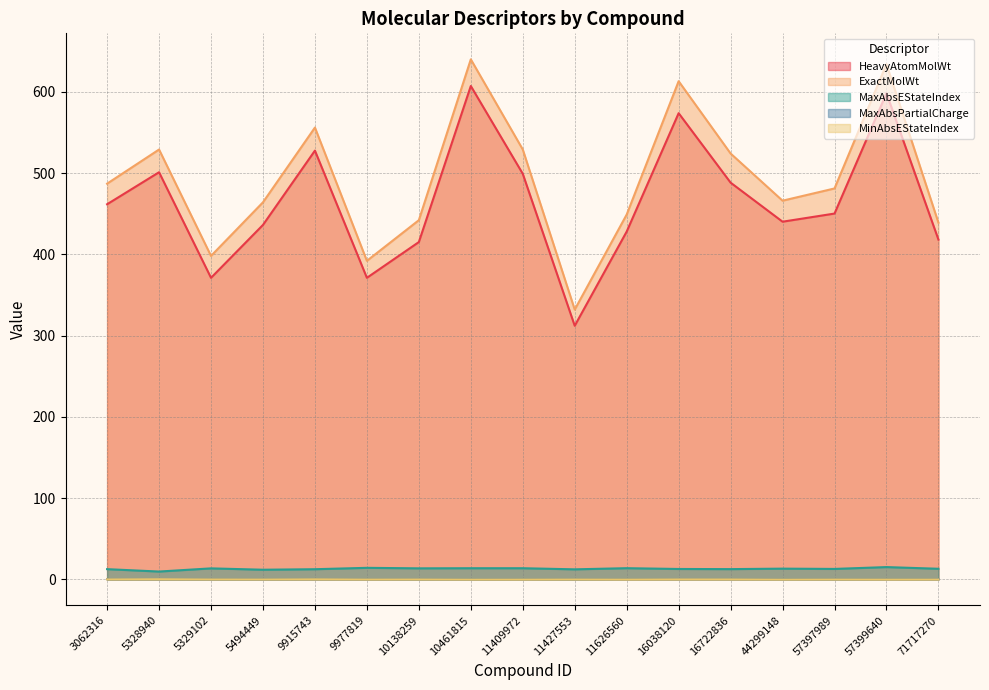

True or false: ExactMolWt and MaxAbsEStateIndex cross at least once.

False